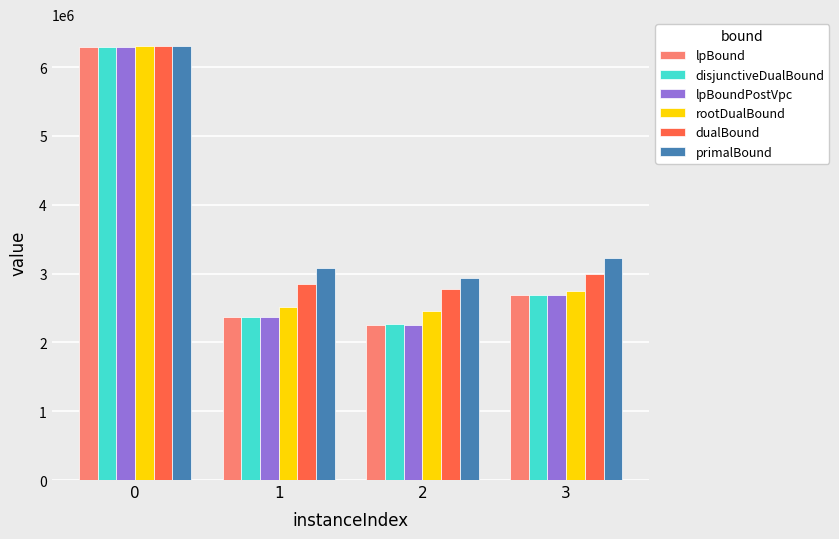

Rank the categories by primalBound value from highest to lowest.

0, 3, 1, 2